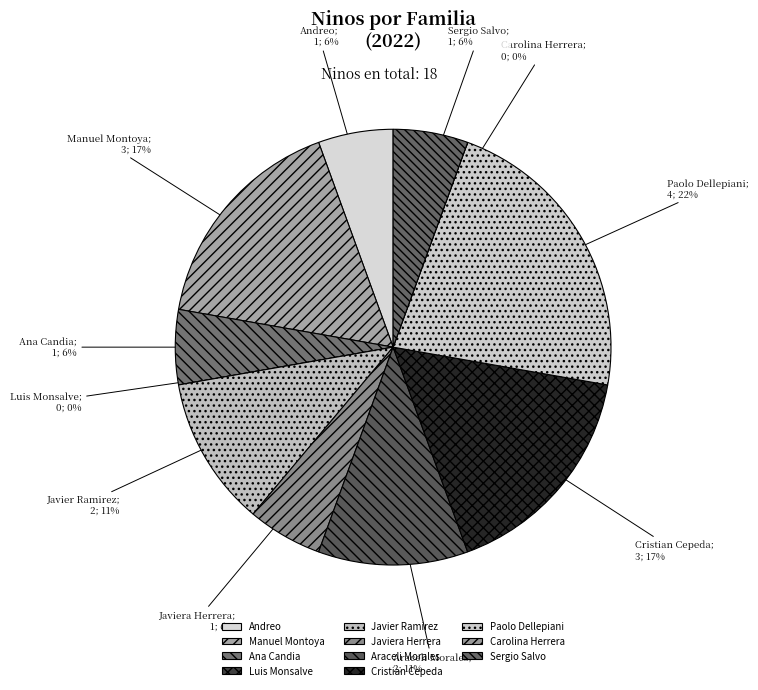

True or false: Manuel Montoya accounts for 17% of the total.

True